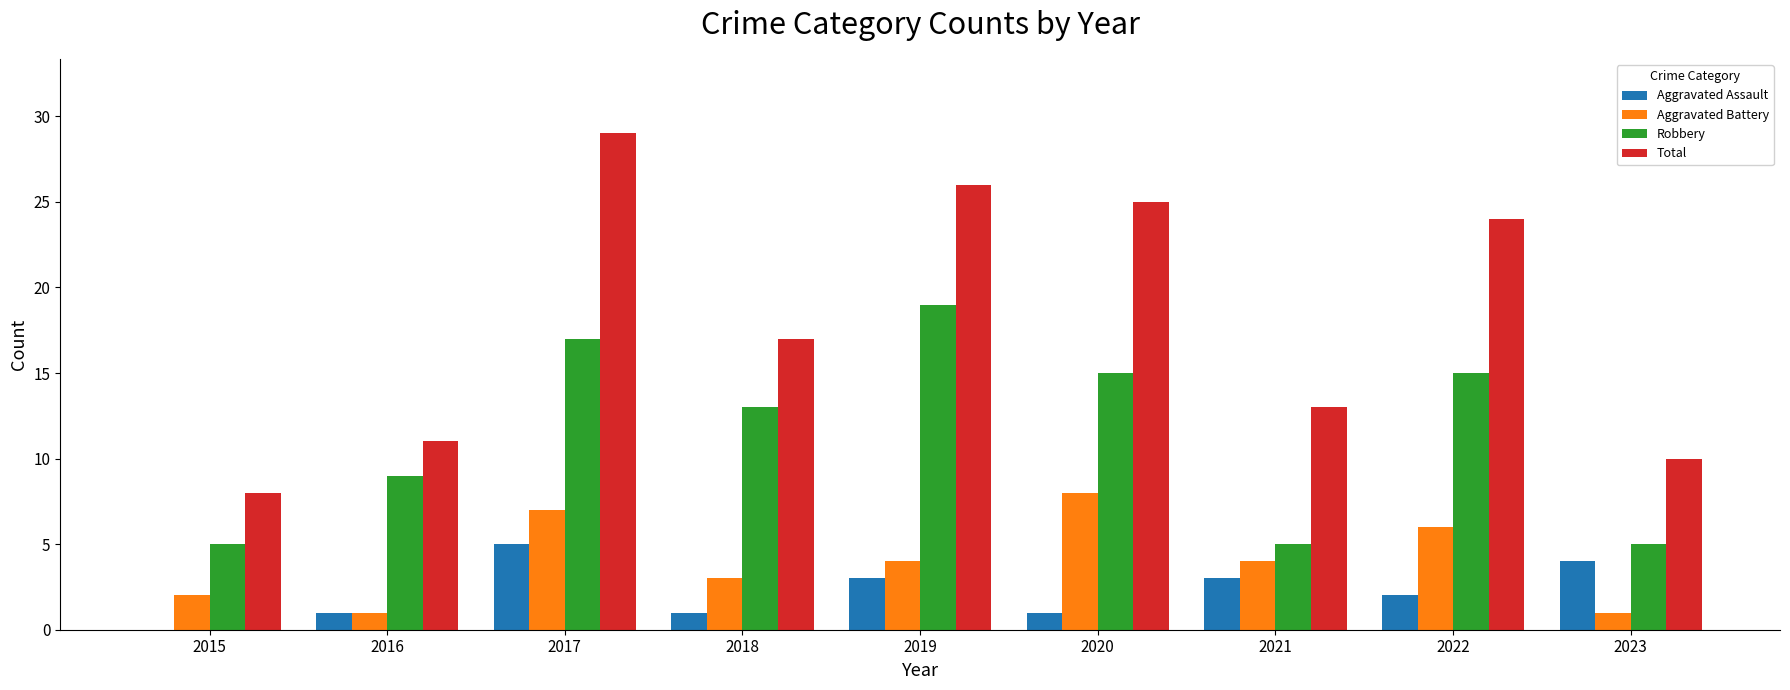

What is the sum of all Robbery values?

103